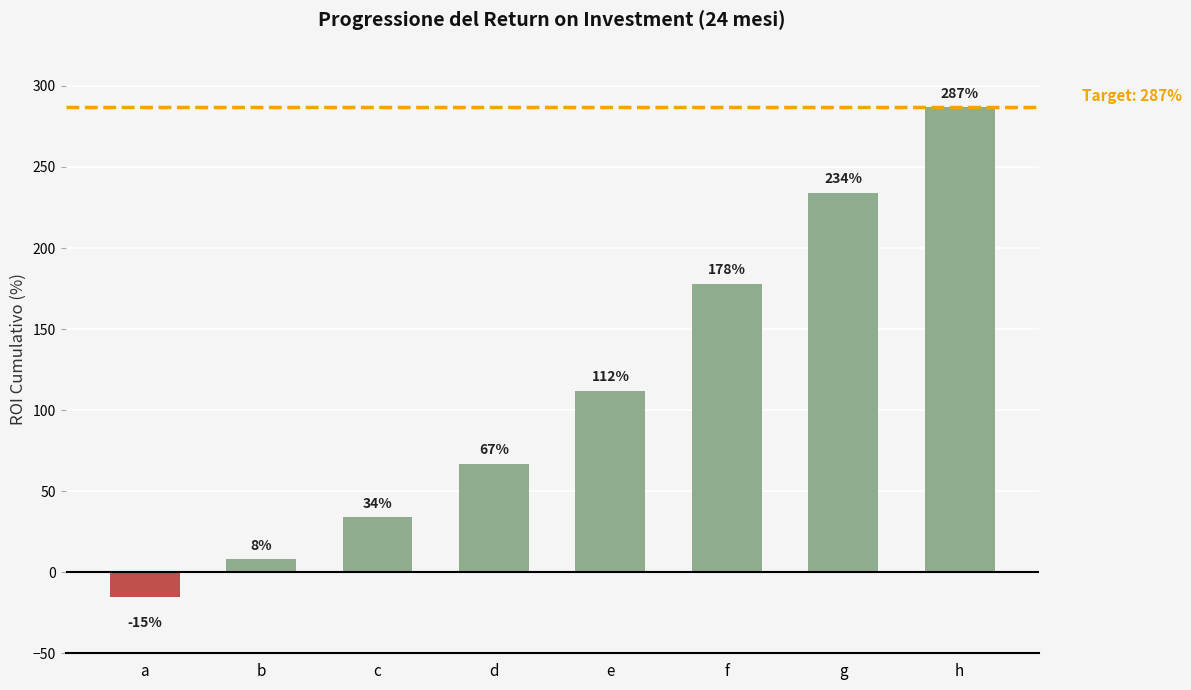

Reading left to right, transcribe all the data shown in this chart.

a=-15	b=8	c=34	d=67	e=112	f=178	g=234	h=287